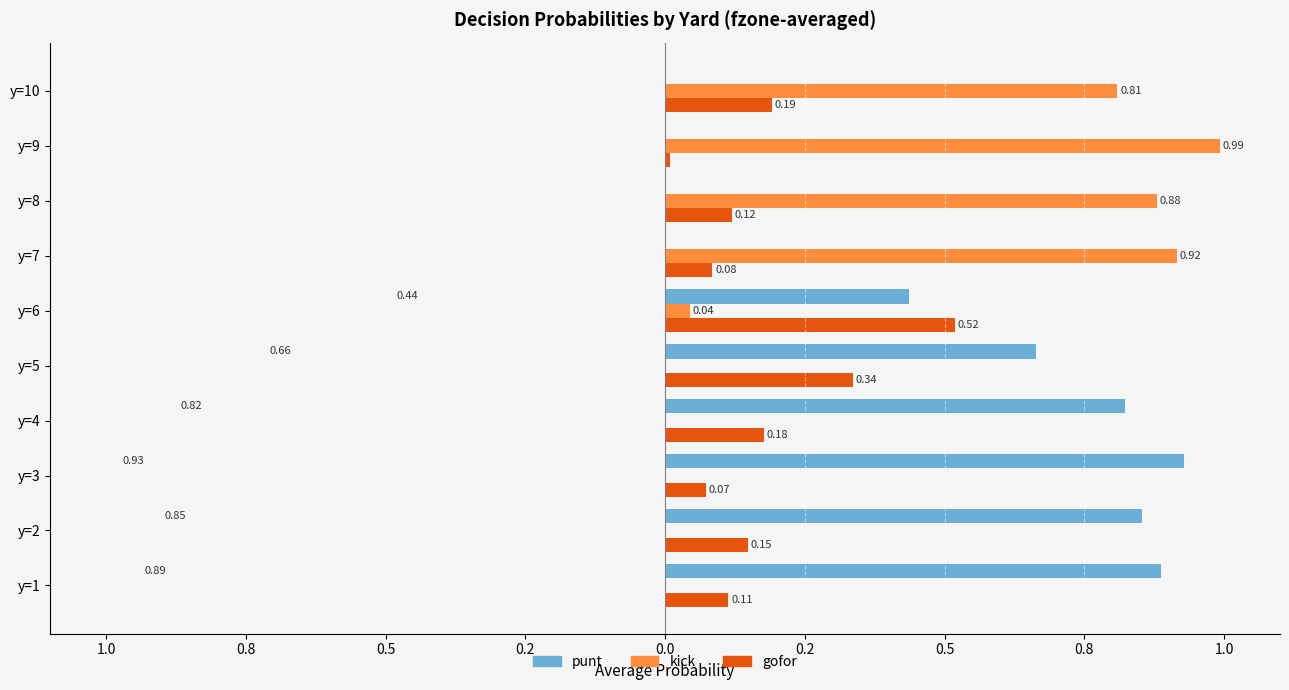

List the series in order of their peak value, lowest first.

gofor, punt, kick